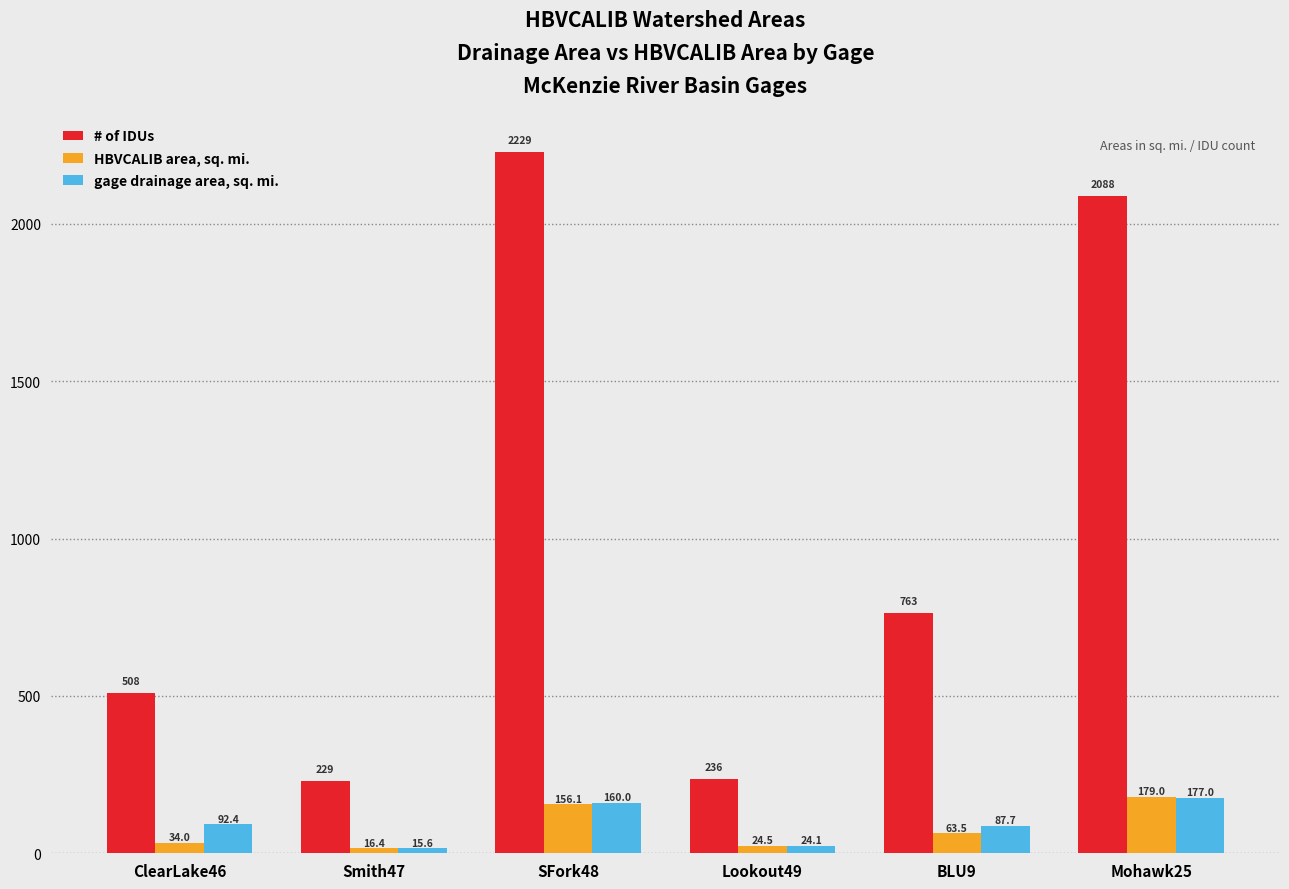

Which series has the widest spread of values?

# of IDUs